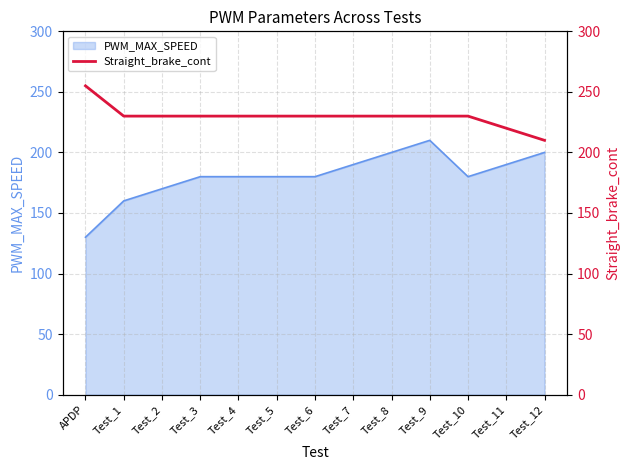

What position from the right is APDP?

13